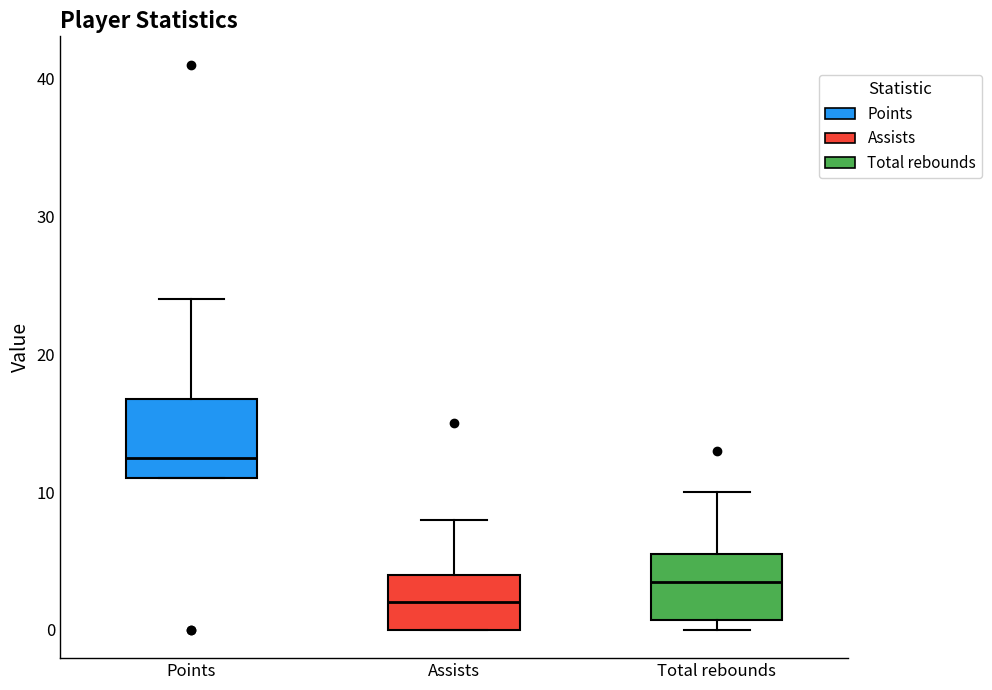

Reading left to right, transcribe this box plot: for each box, give where its median line is, the range the box spans, and where its two whiskers end, as read against the y-axis. The values are not printed on the chart, so give them approximately, as read against the axis.

Points: median 13, box 11 to 17, whiskers 11 to 24
Assists: median 2, box 0 to 4, whiskers 0 to 8
Total rebounds: median 4, box 1 to 6, whiskers 0 to 10